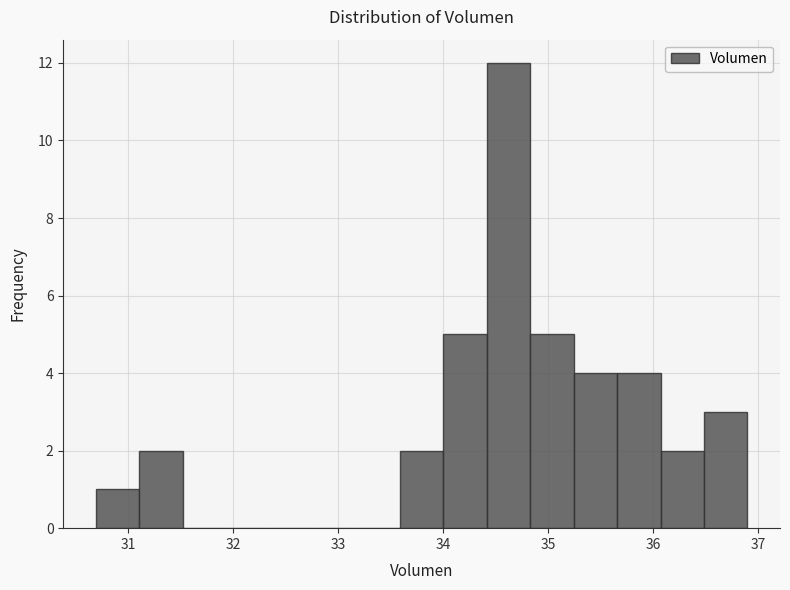

What is the height of the bar covering 34.8 to 35.2 on the x-axis? Neither the bar edges nor the heights are printed on the chart, so give them approximately, as read against the axes.

5